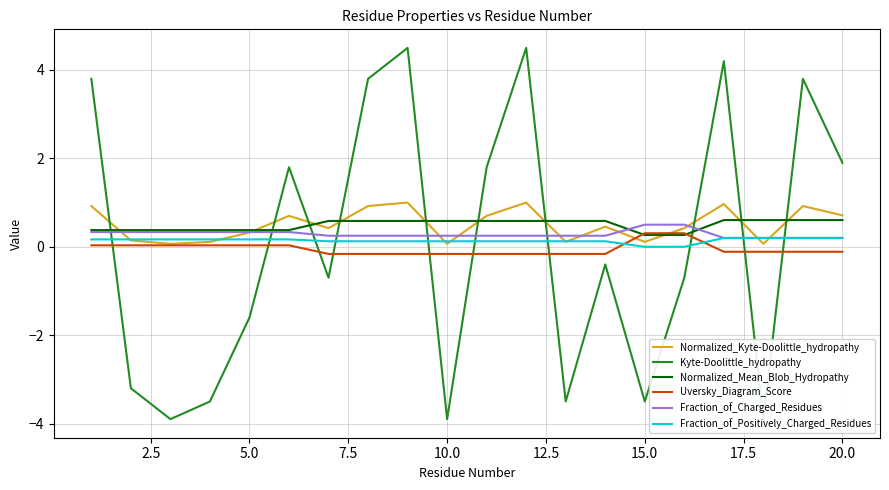

What is the highest value of the Uversky_Diagram_Score series?

0.3